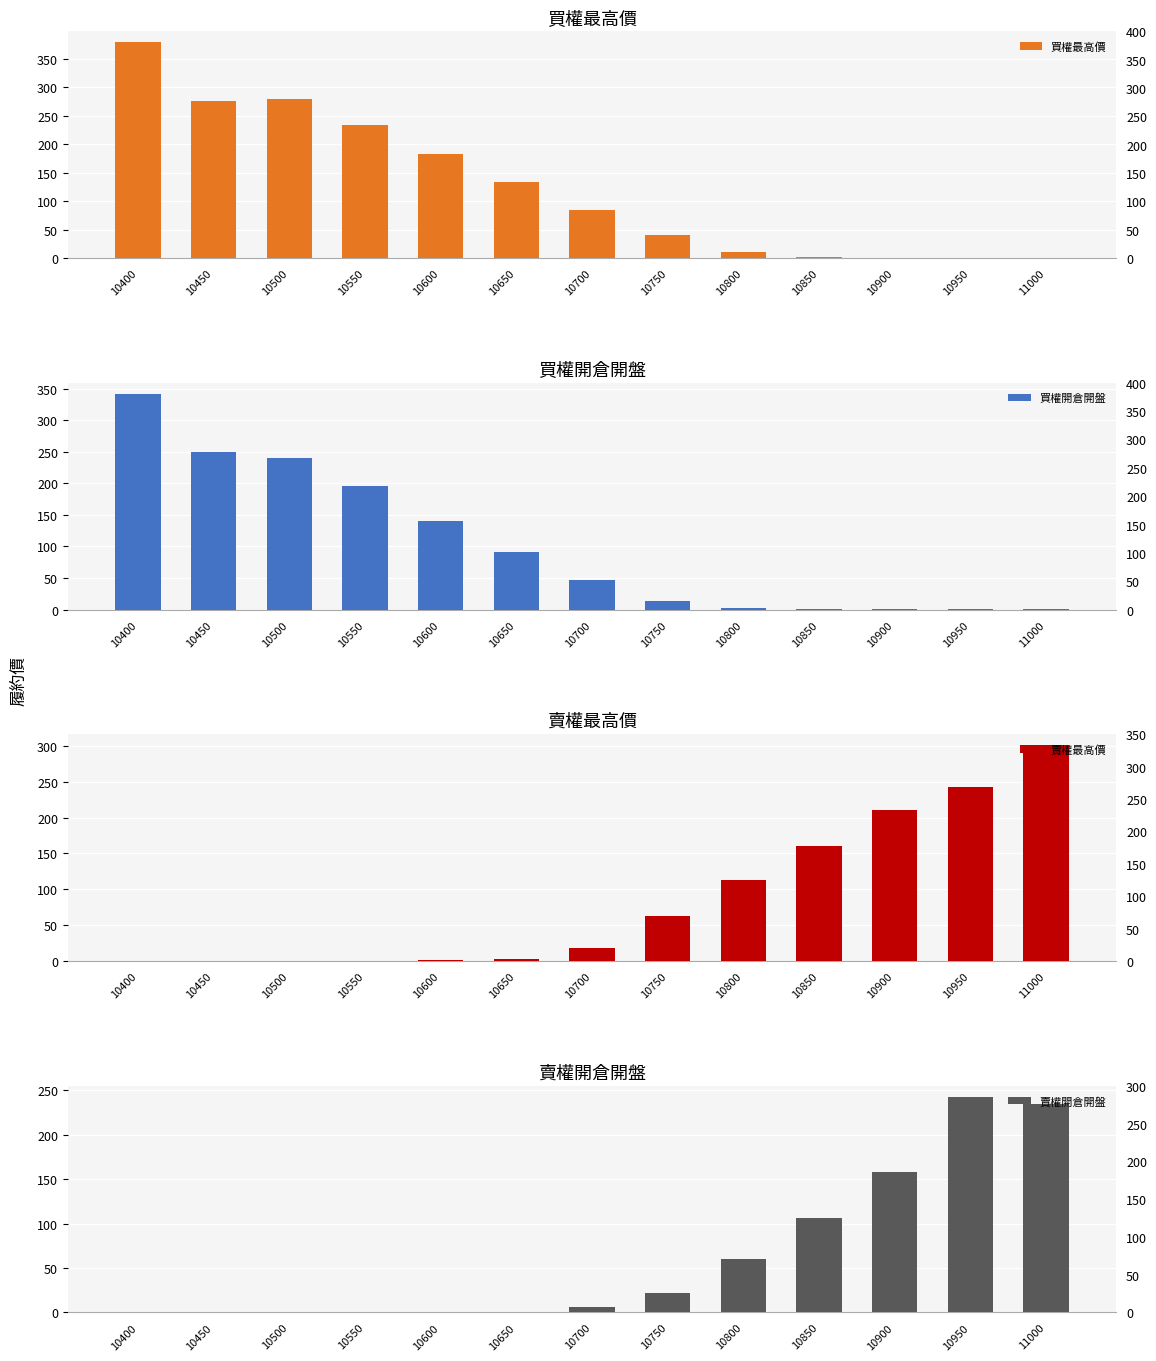

What is the difference between the second highest and second lowest values in the 賣權最高價 series?

242.7